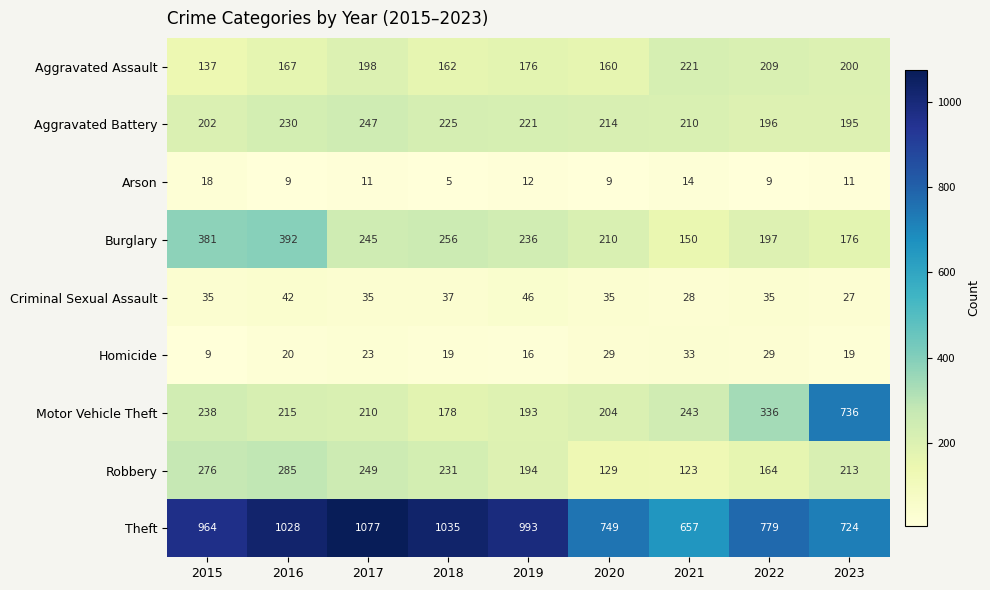

Which series changed the most between 2016 and 2017?

Burglary